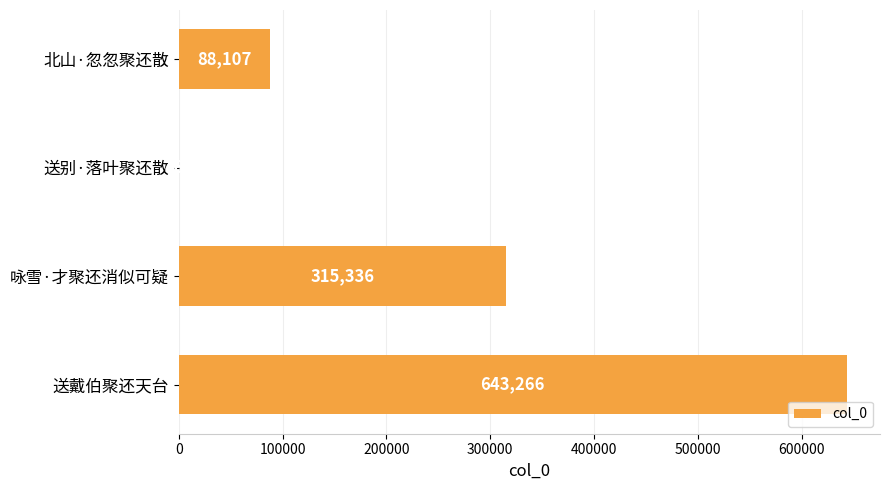

Read the value at 咏雪·才聚还消似可疑.

315336